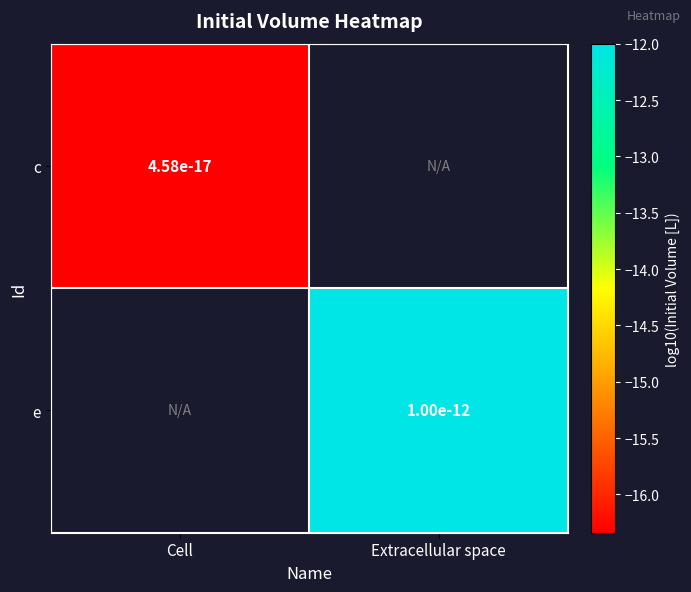

Rank the series by their maximum value, from lowest to highest.

c, e